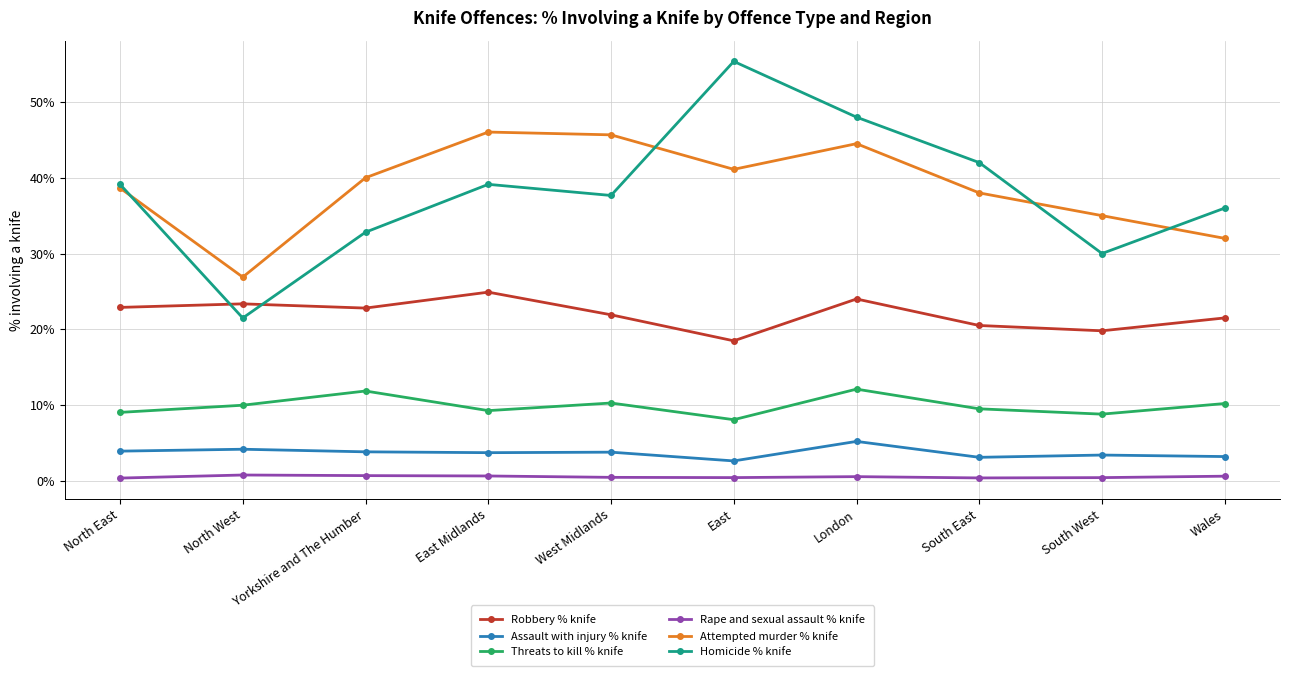

True or false: Rape and sexual assault % knife has more than 0 interior local peaks.

True